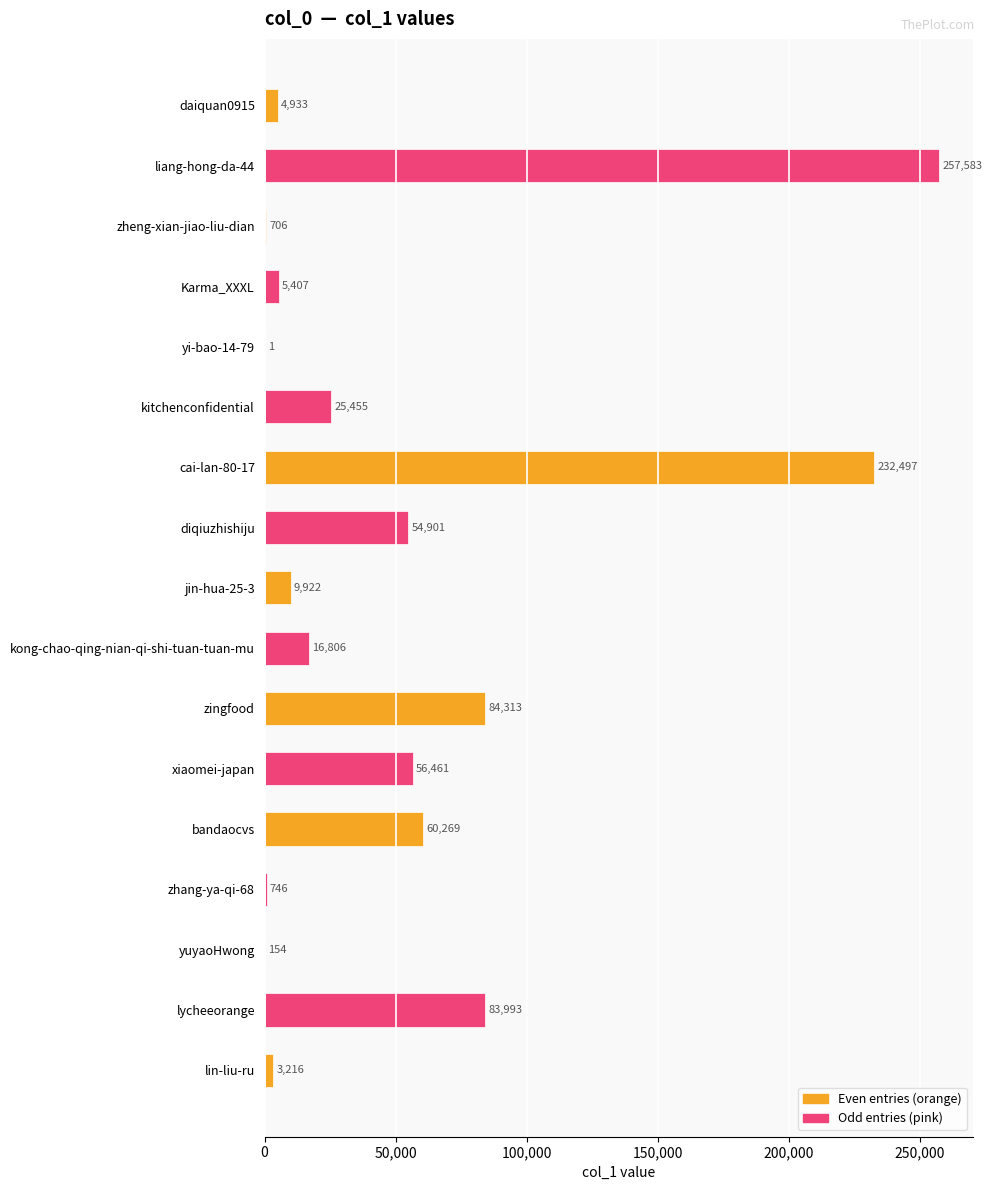

Where does the data first go above 16806?

liang-hong-da-44